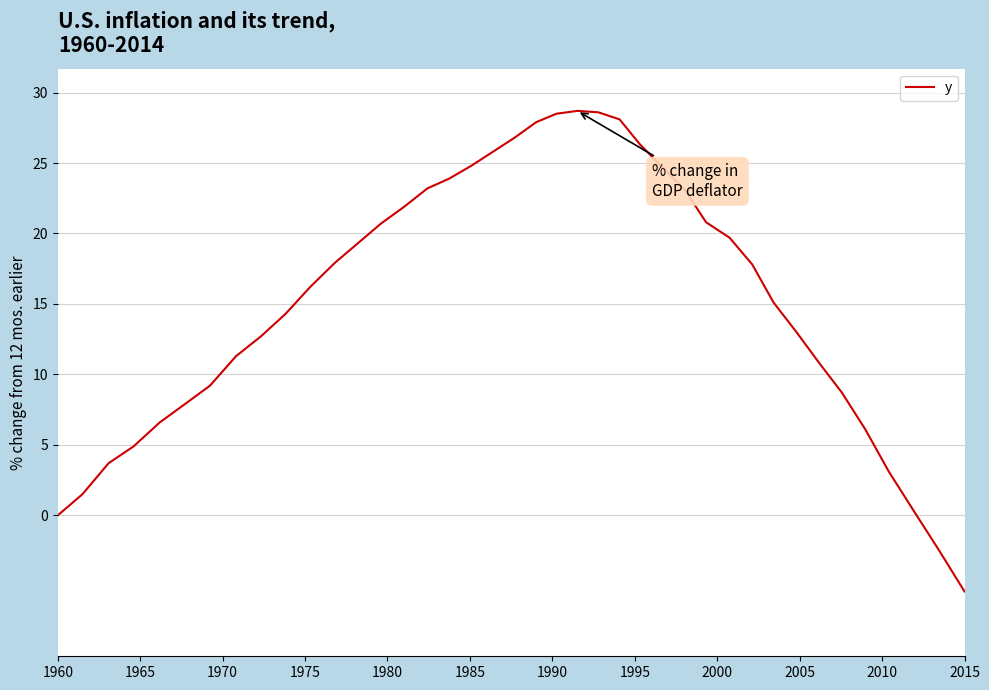

What is the maximum value shown in the chart?

28.7